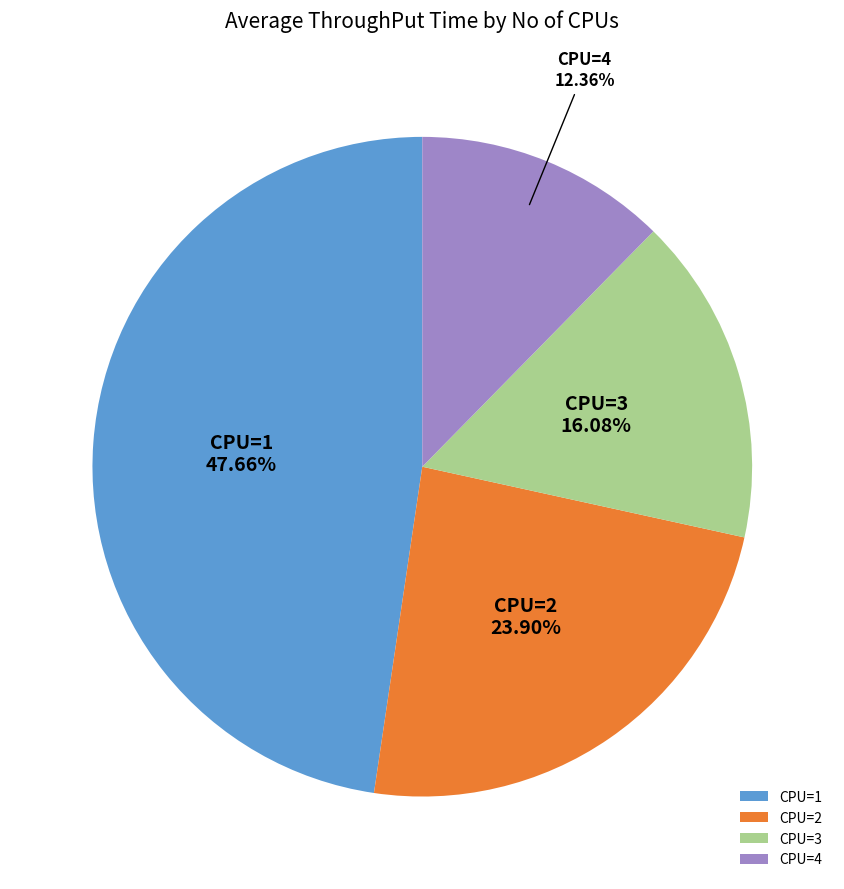

Approximately how many times larger is the value at CPU=4 compared to CPU=2?

0.5